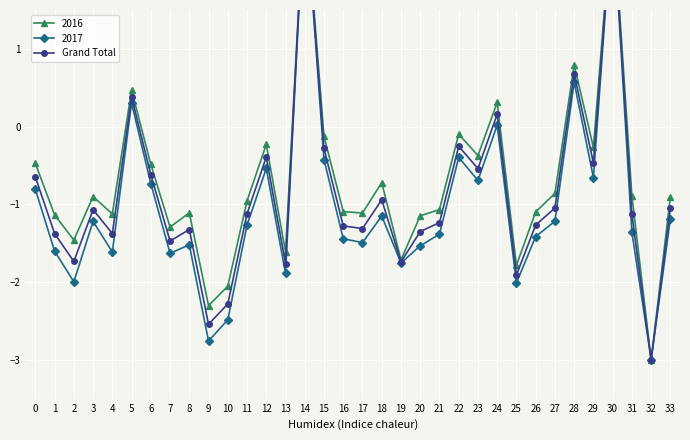

What is the difference between the maximum and minimum values?

6.0